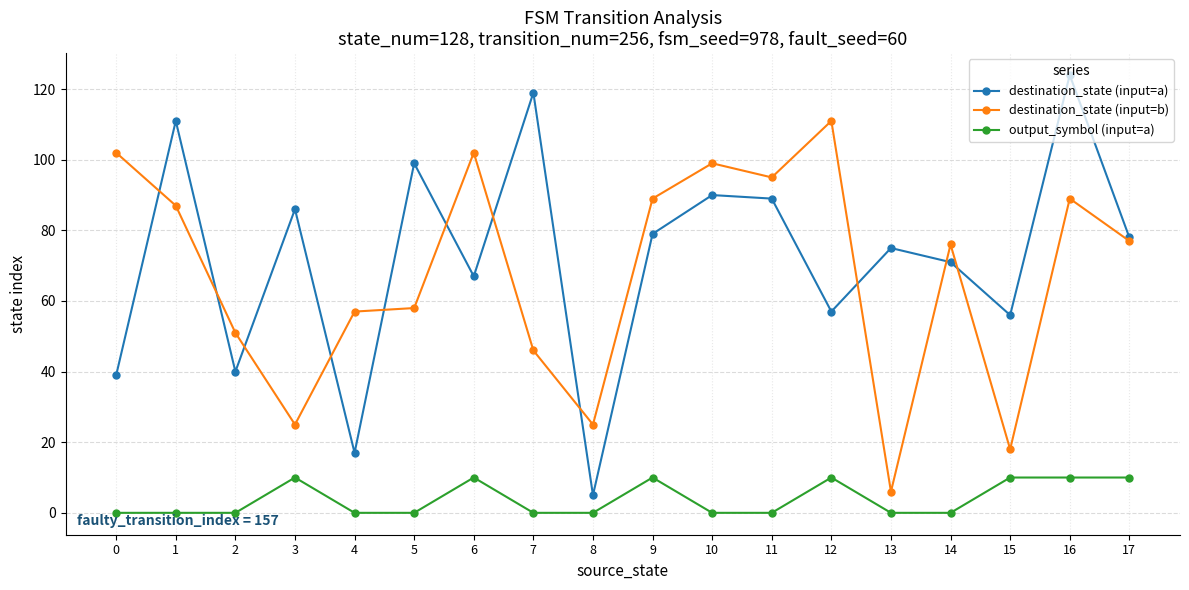

True or false: destination_state (input=b) has more than 2 interior local peaks.

True